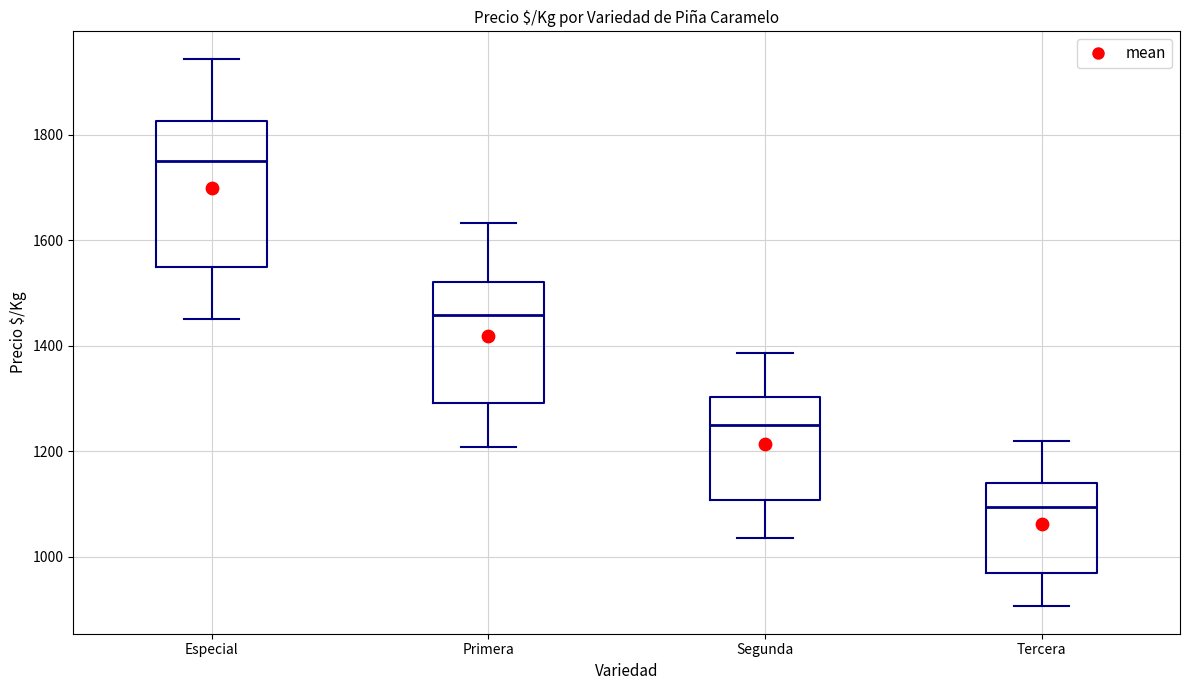

Reading left to right, transcribe this box plot: for each box, give where its median line is, the range the box spans, and where its two whiskers end, as read against the y-axis. The values are not printed on the chart, so give them approximately, as read against the axis.

Especial: median 1760, box 1560 to 1820, whiskers 1460 to 1940
Primera: median 1460, box 1300 to 1520, whiskers 1200 to 1640
Segunda: median 1260, box 1100 to 1300, whiskers 1040 to 1380
Tercera: median 1100, box 960 to 1140, whiskers 900 to 1220